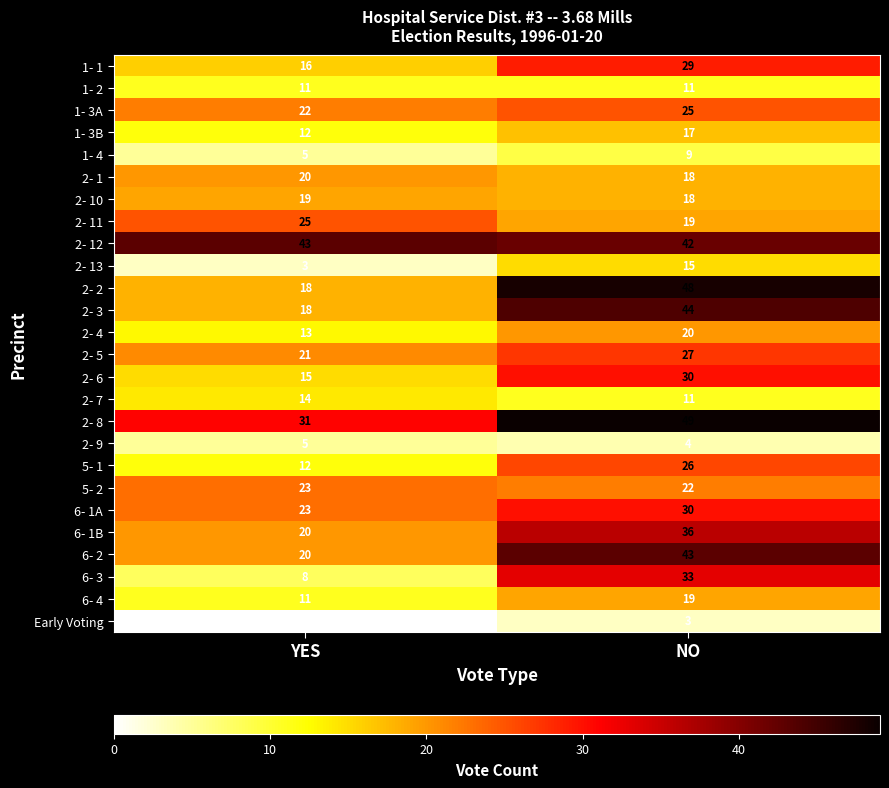

The value of Early Voting at YES is 0. True or false?

True